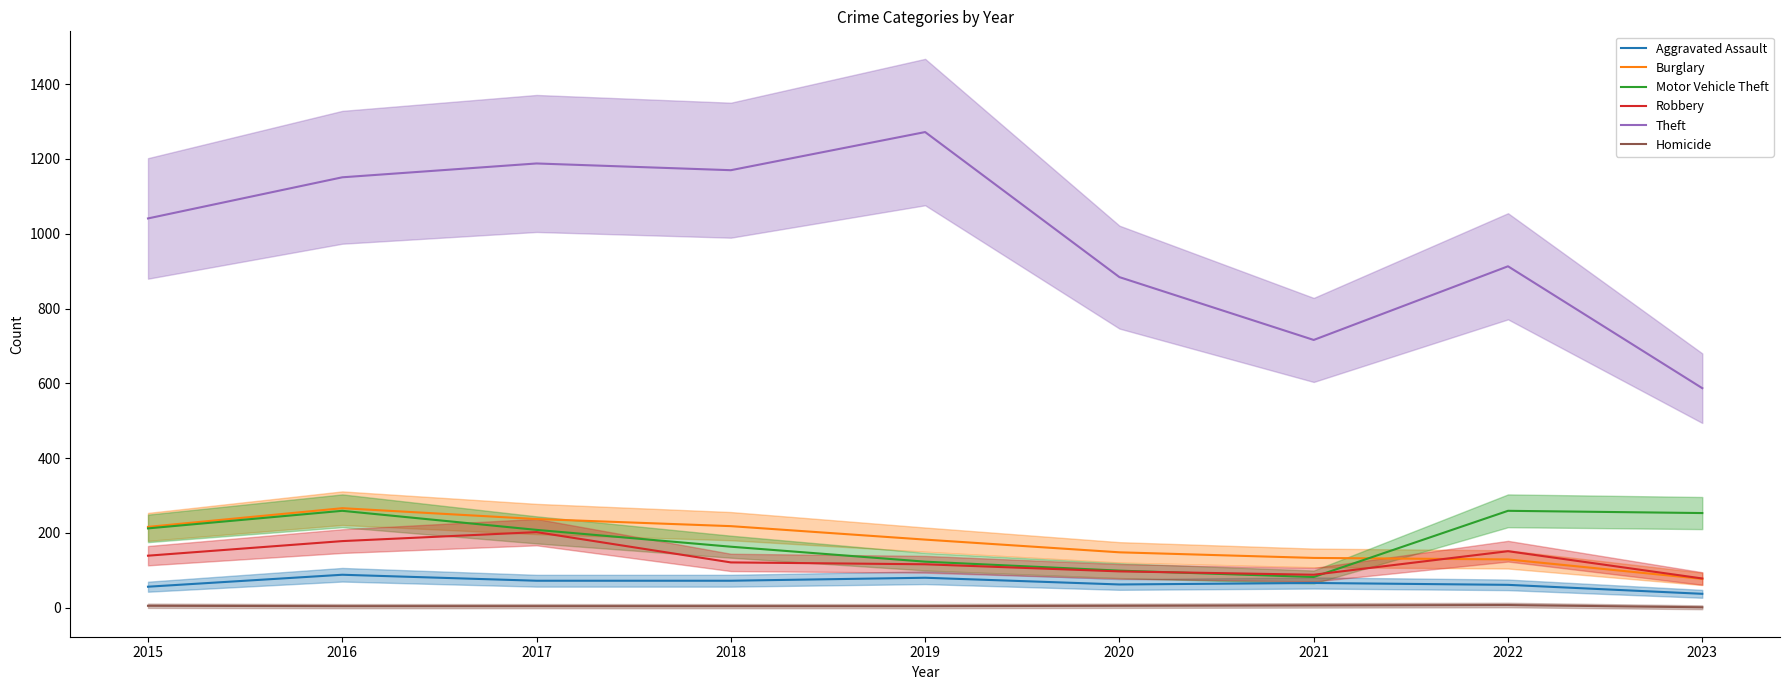

At which label does Aggravated Assault first exceed 66?

2016